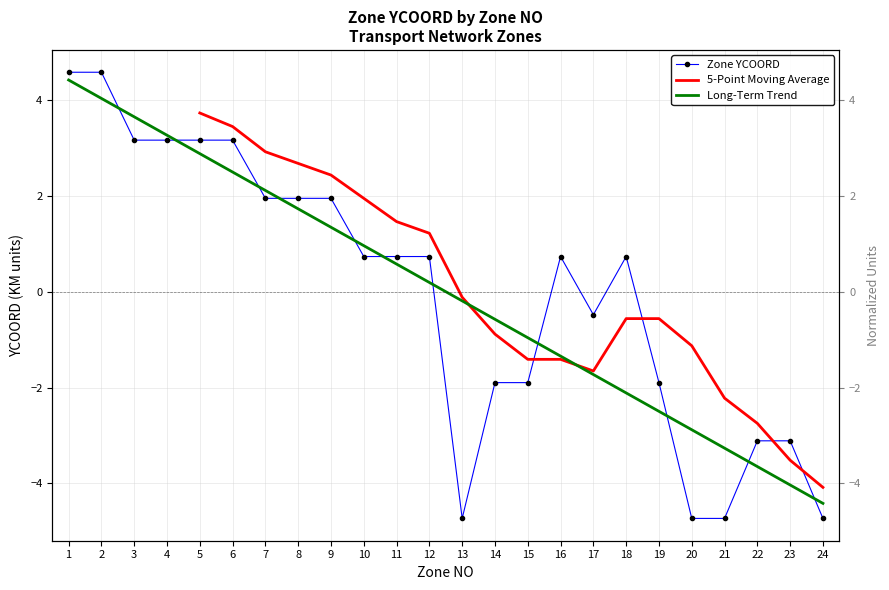

Count the number of values greater than 0.

14